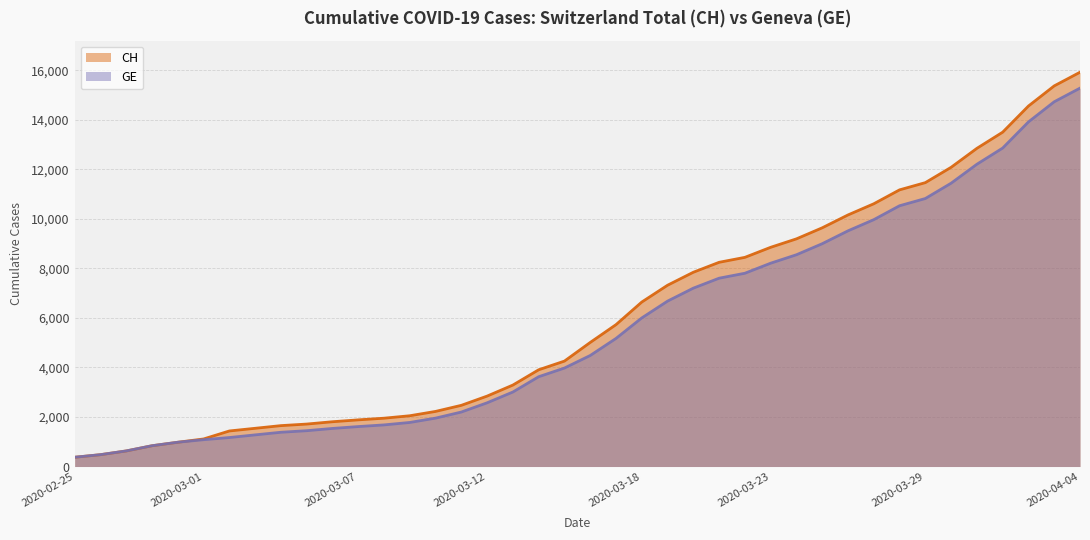

What are all the series names shown in the legend?

CH, GE